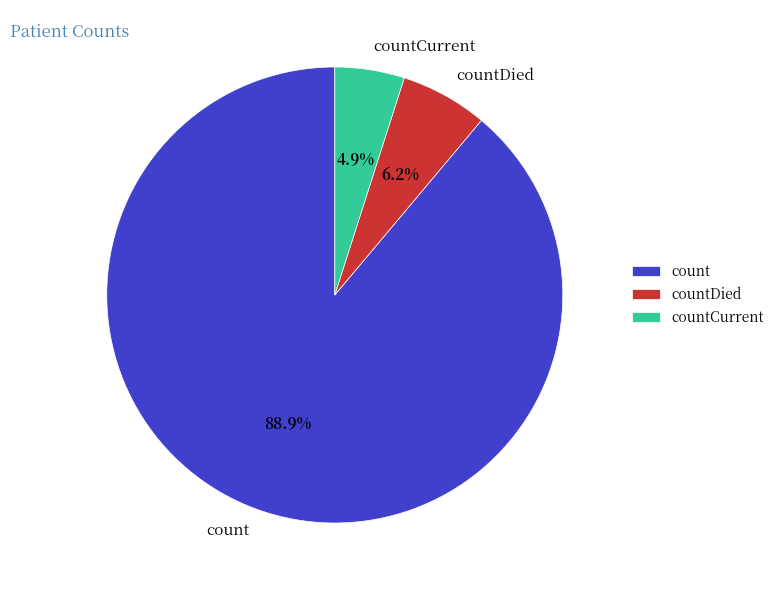

Approximately how many times larger is the value at countDied compared to countCurrent?

1.3